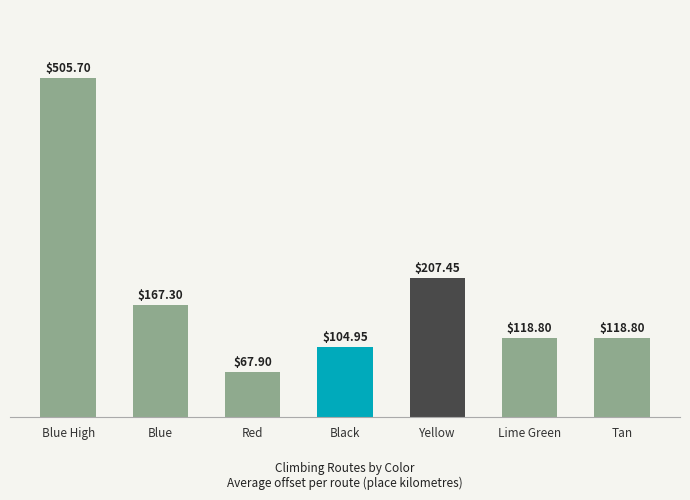

True or false: the data shows 105.0 at Black.

True